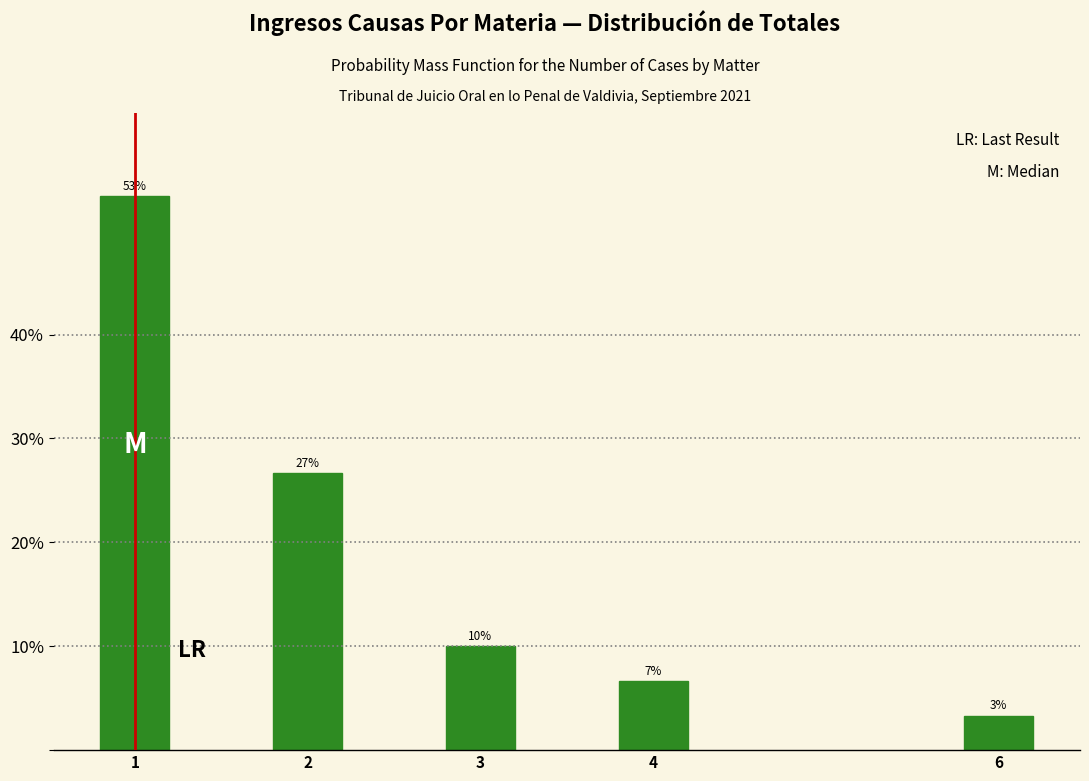

How many bars are there in total?

5